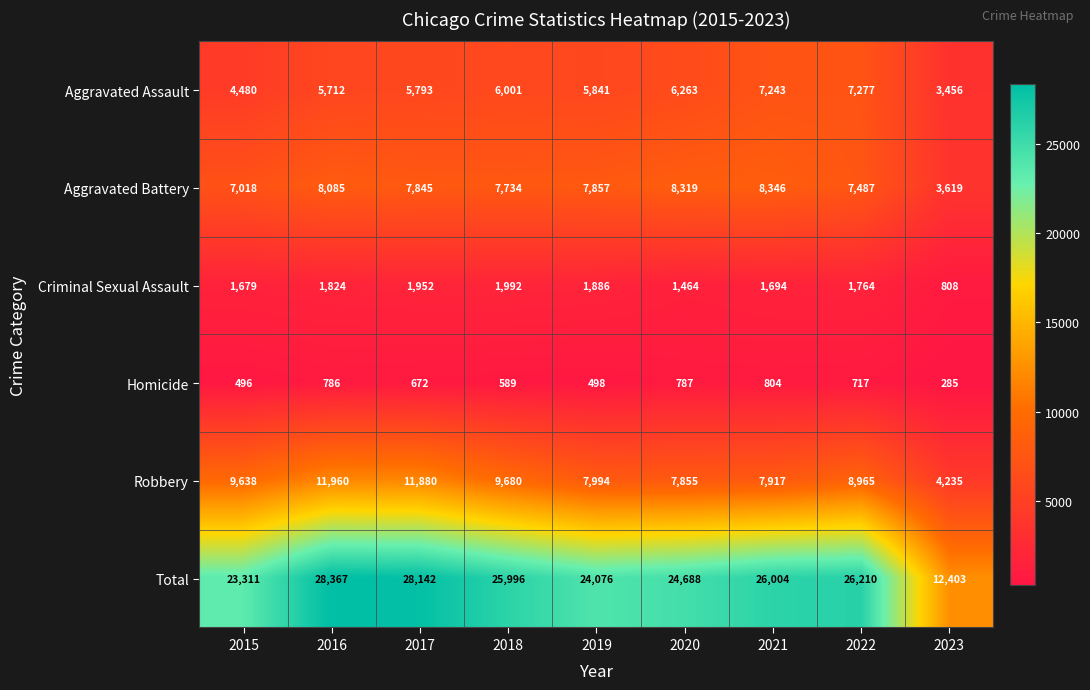

What is the sum of the Total values at 2022 and 2017?

54352